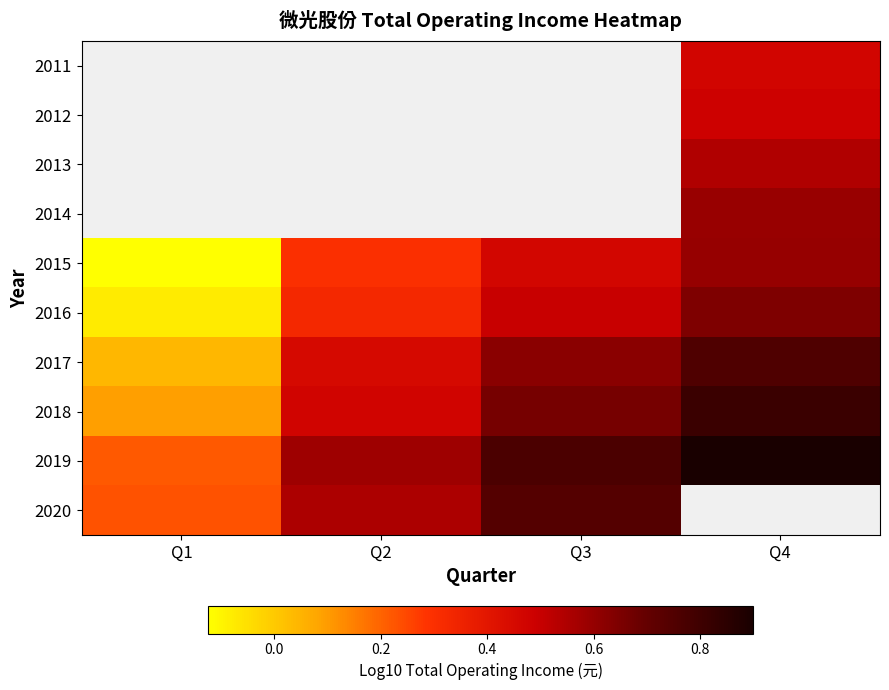

How many 2019 values are between 0 and 1?

4